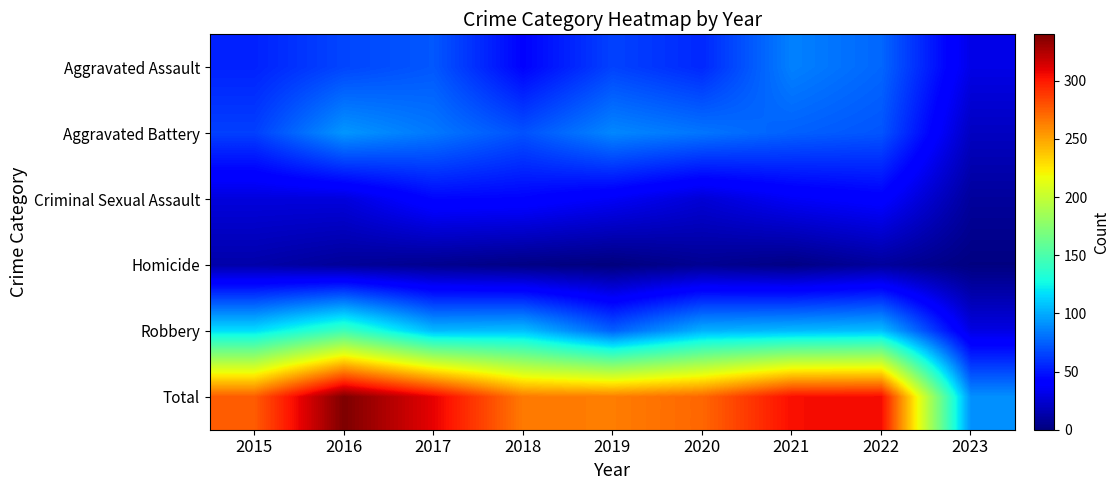

Between 2020 and 2015, which is larger?

2020